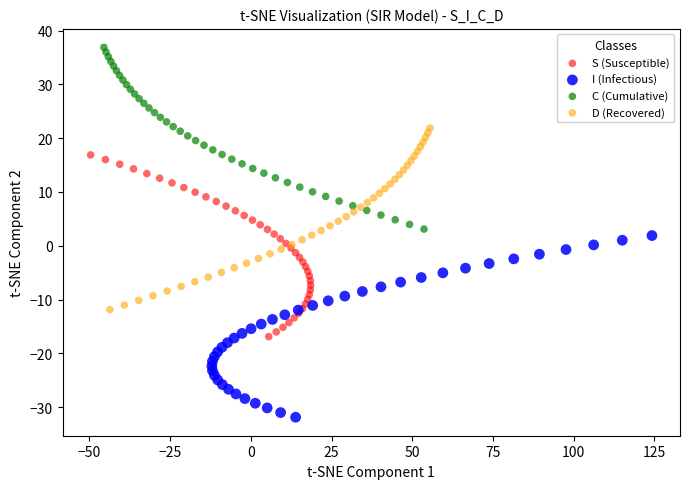

Which series reaches the maximum Y coordinate?

C (Cumulative)